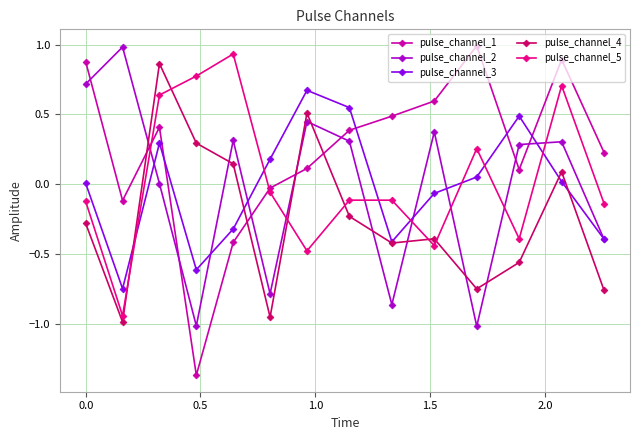

How many interior local valleys does the pulse_channel_5 series have?

4